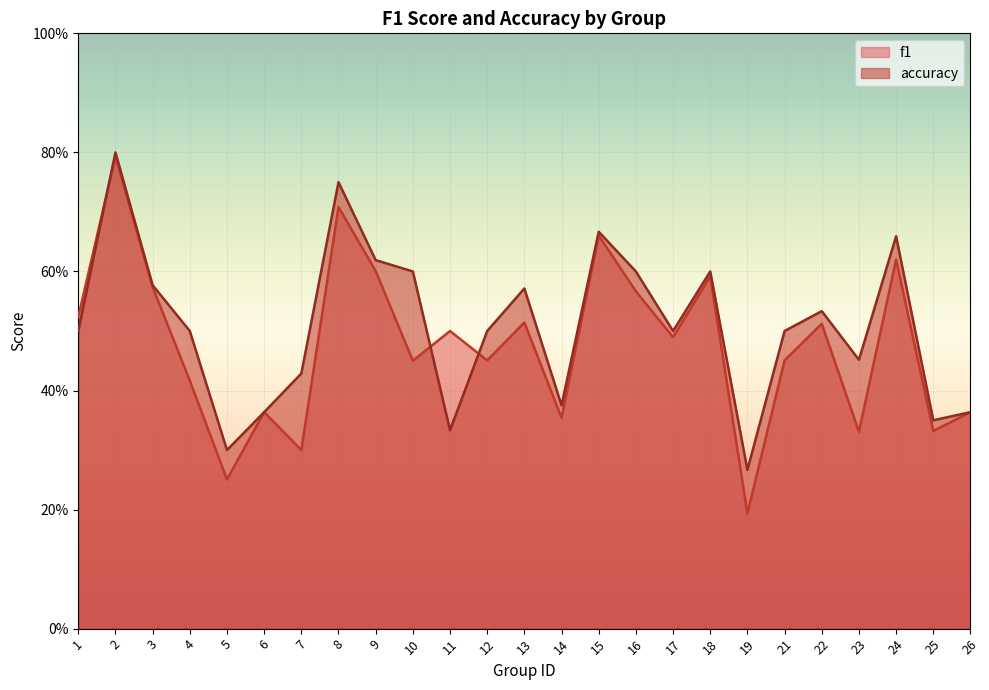

What is the total value across all series at 25?

0.7